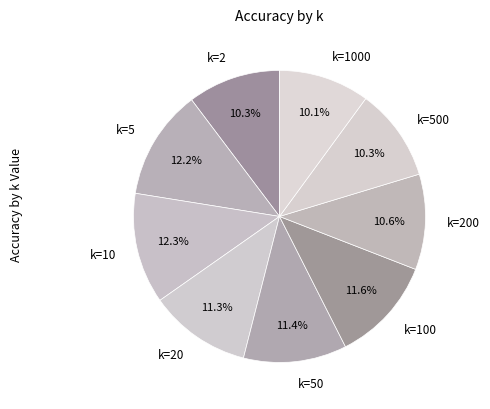

Combined, do k=1000 and k=200 account for over 50%?

No